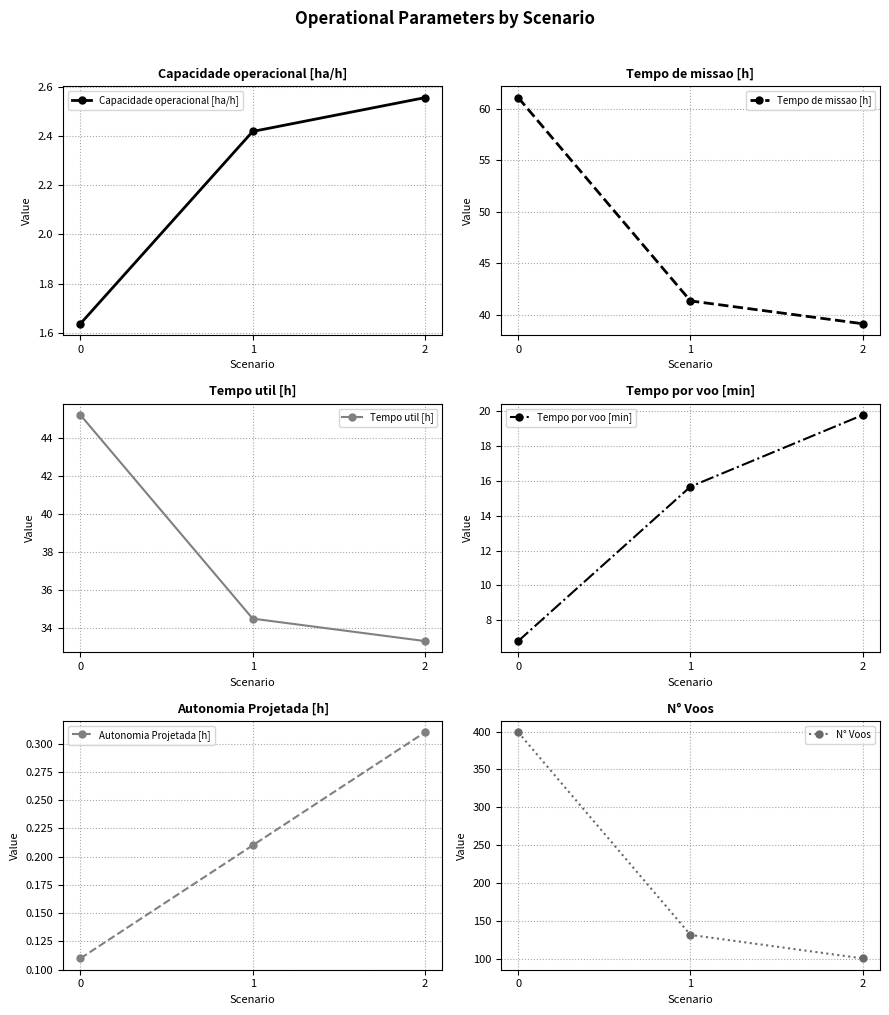

Count the number of data series in this chart.

6